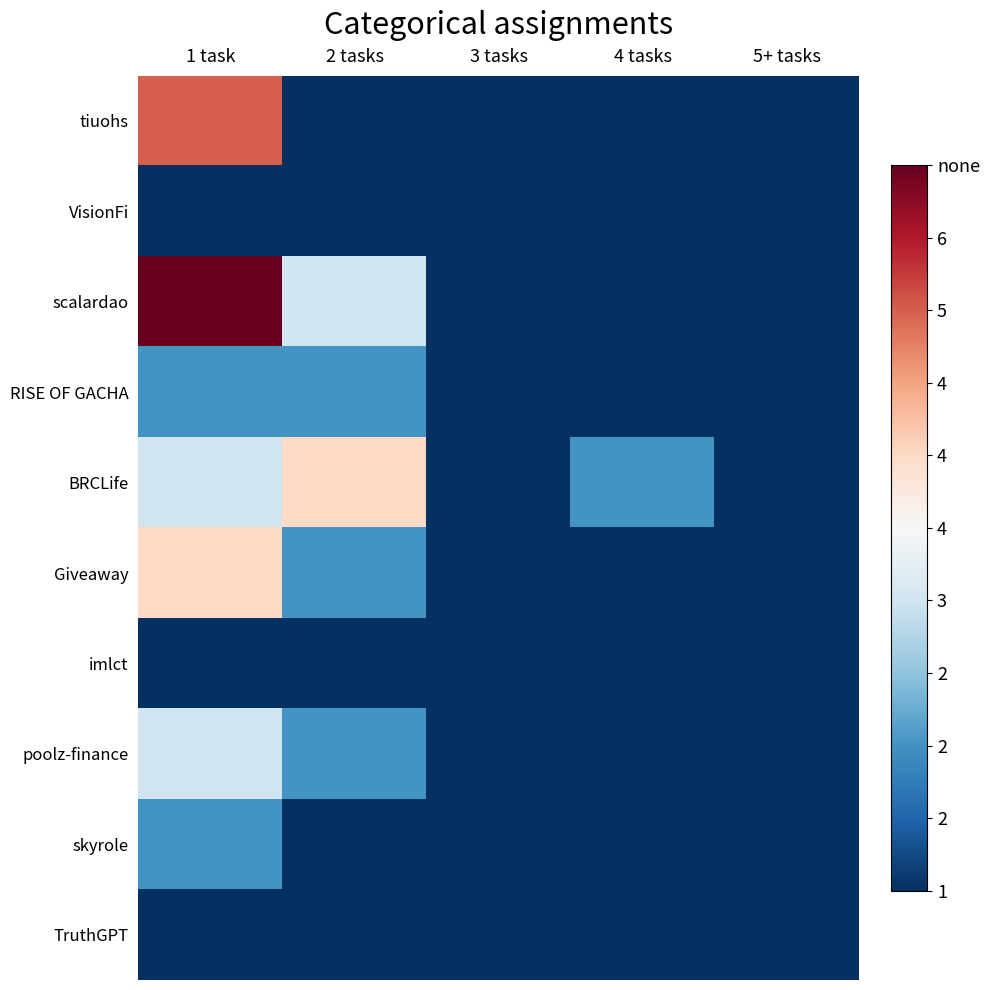

Reading left to right, what are all the values shown in this chart?

tiuohs: 1 task=5	2 tasks=1	3 tasks=1	4 tasks=1	5+ tasks=1
VisionFi: 1 task=1	2 tasks=1	3 tasks=1	4 tasks=1	5+ tasks=1
scalardao: 1 task=6	2 tasks=3	3 tasks=1	4 tasks=1	5+ tasks=1
RISE OF GACHA: 1 task=2	2 tasks=2	3 tasks=1	4 tasks=1	5+ tasks=1
BRCLife: 1 task=3	2 tasks=4	3 tasks=1	4 tasks=2	5+ tasks=1
Giveaway: 1 task=4	2 tasks=2	3 tasks=1	4 tasks=1	5+ tasks=1
imlct: 1 task=1	2 tasks=1	3 tasks=1	4 tasks=1	5+ tasks=1
poolz-finance: 1 task=3	2 tasks=2	3 tasks=1	4 tasks=1	5+ tasks=1
skyrole: 1 task=2	2 tasks=1	3 tasks=1	4 tasks=1	5+ tasks=1
TruthGPT: 1 task=1	2 tasks=1	3 tasks=1	4 tasks=1	5+ tasks=1